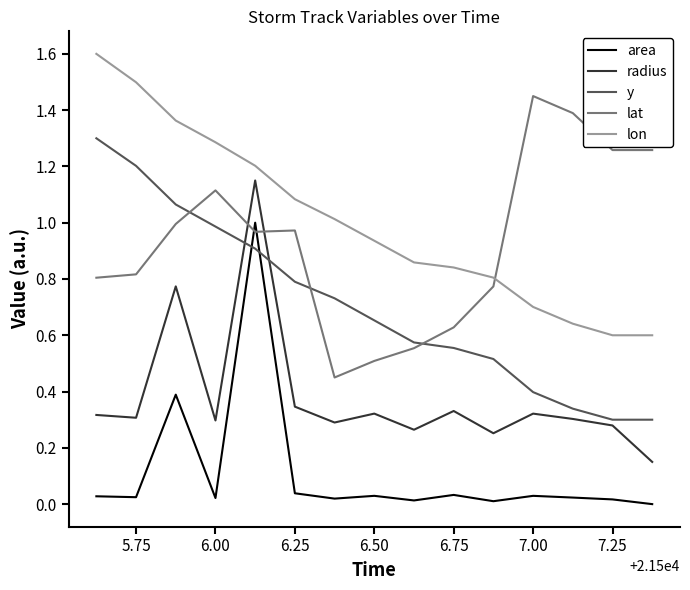

What is the maximum value for lon?

1.6